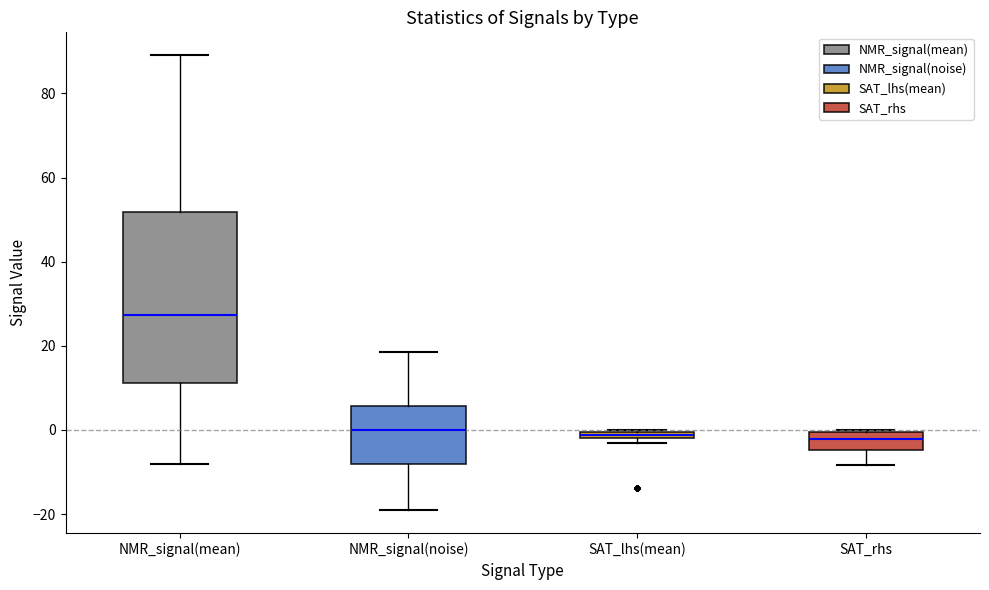

Which box has the highest median line?

NMR_signal(mean)